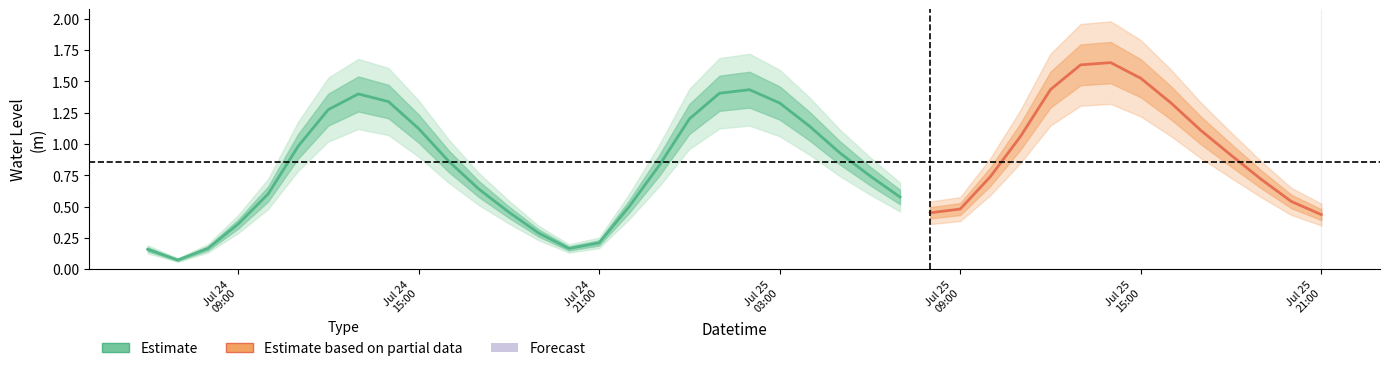

The chart shows a value of 1.0 at 5. True or false?

True